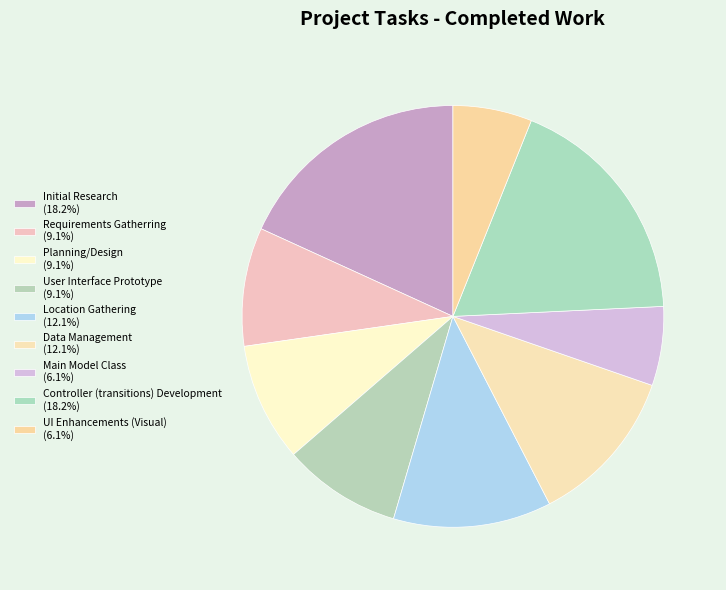

Which slice is the smallest?

Main Model Class